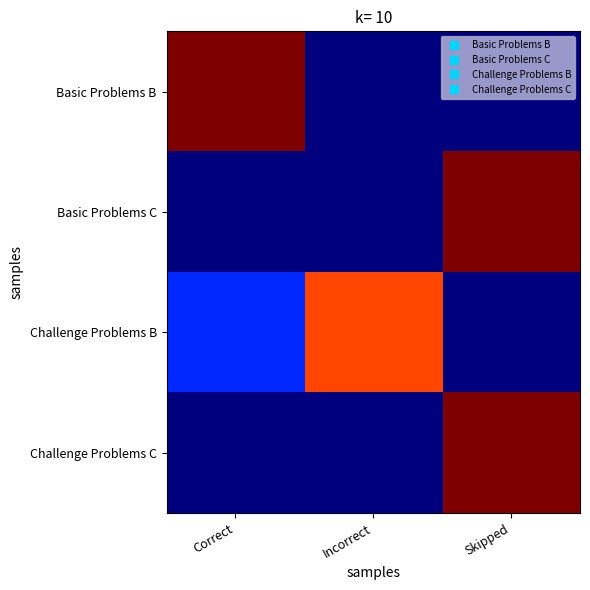

Reading right to left, extract all data points from this chart.

Basic Problems B: Skipped=0	Incorrect=0	Correct=12
Basic Problems C: Skipped=12	Incorrect=0	Correct=0
Challenge Problems B: Skipped=0	Incorrect=10	Correct=2
Challenge Problems C: Skipped=12	Incorrect=0	Correct=0